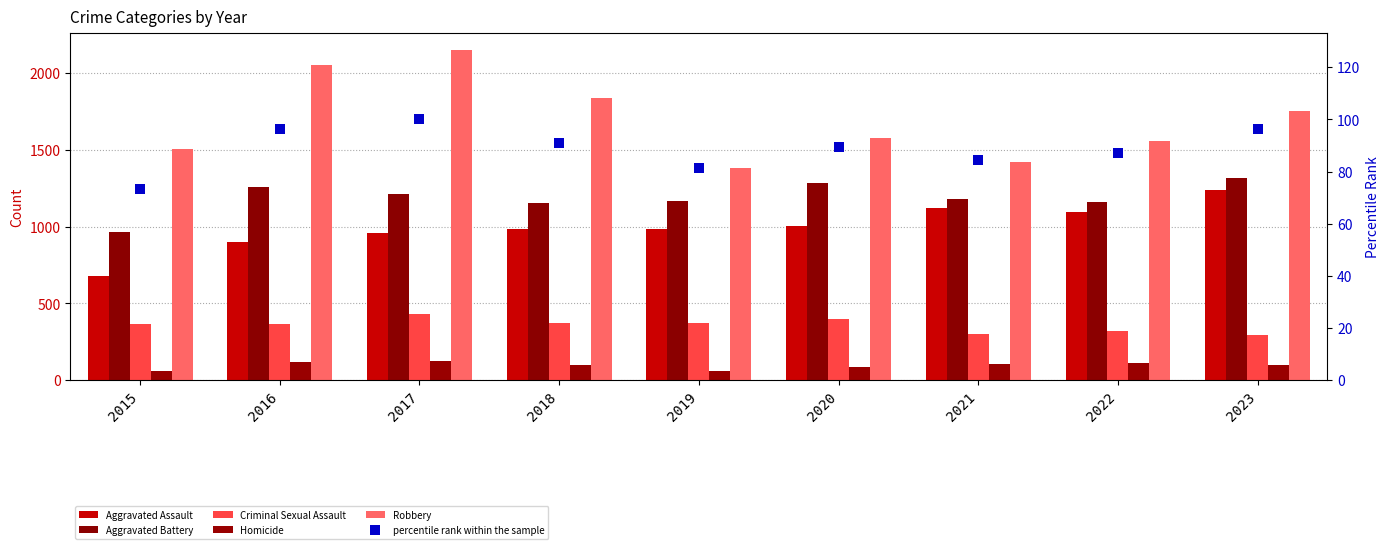

Which series changed the most between 2015 and 2016?

Robbery